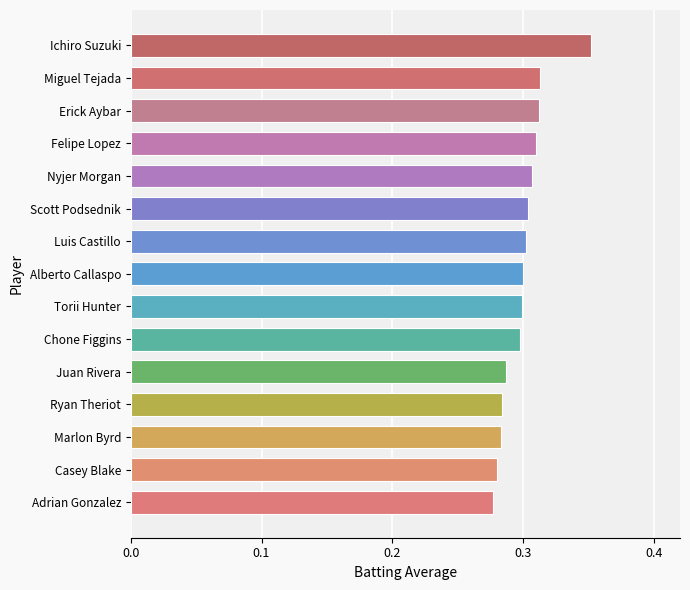

What is the sum of the values at Marlon Byrd and Scott Podsednik?

0.6